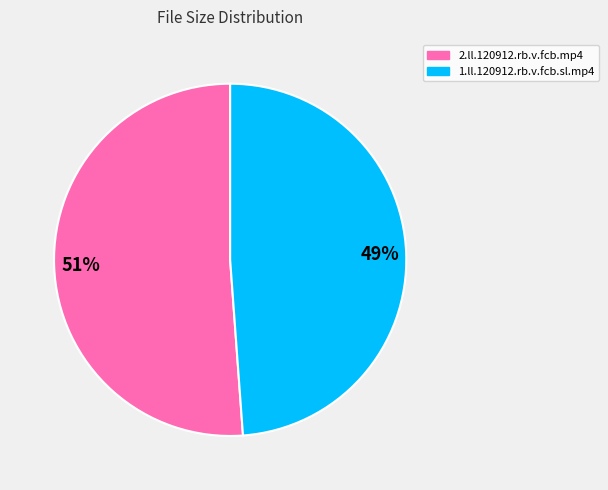

Which category has the smallest portion of the pie?

1.ll.120912.rb.v.fcb.sl.mp4